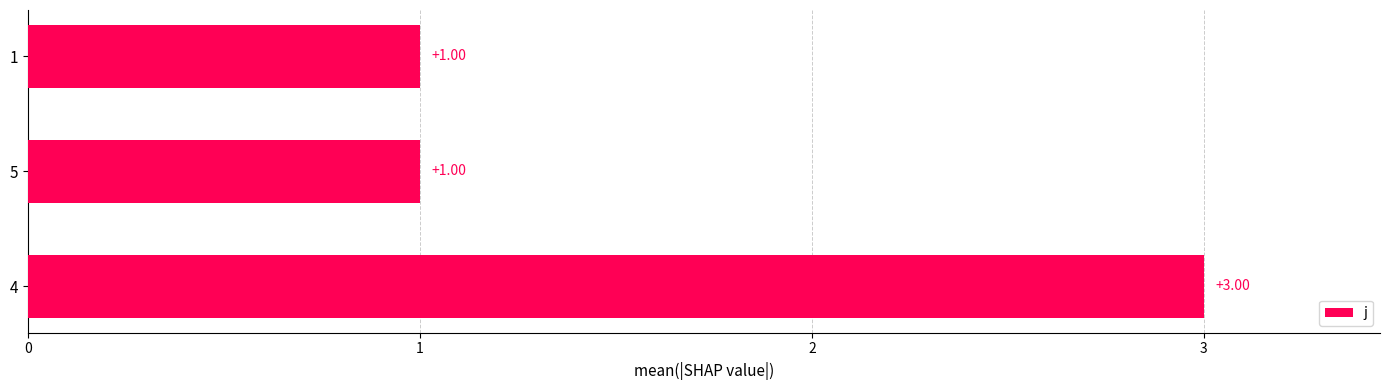

Approximately how many times larger is the value at 4 compared to 1?

3.0